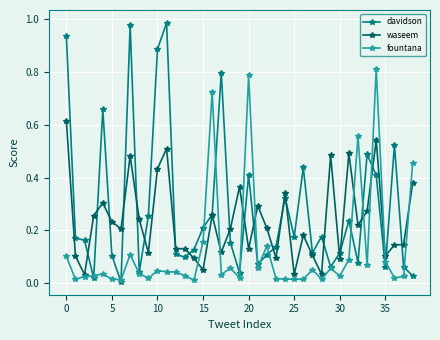

Which series has the widest spread of values?

davidson